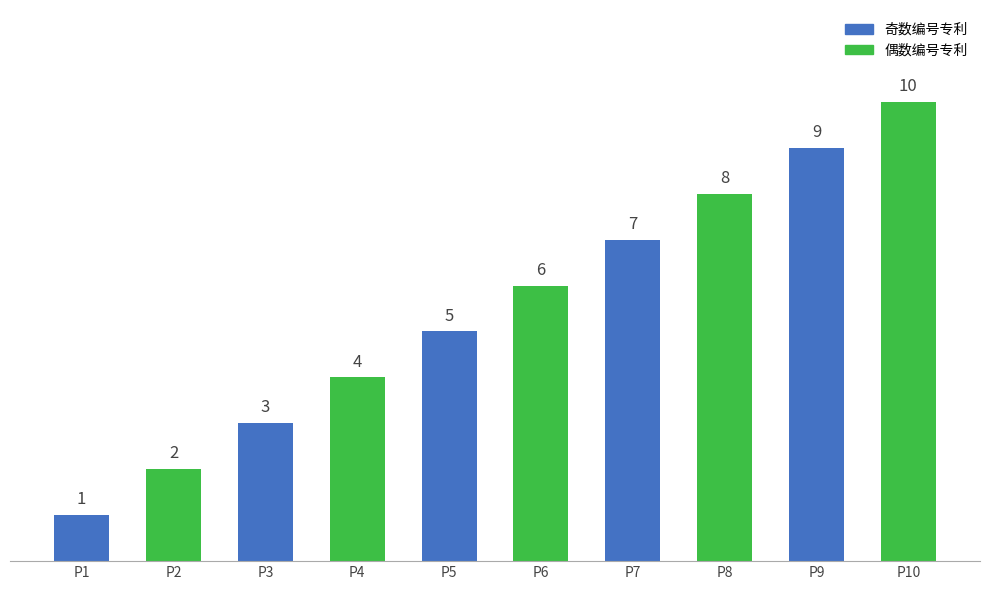

Reading right to left, extract all data points from this chart.

10	9	8	7	6	5	4	3	2	1